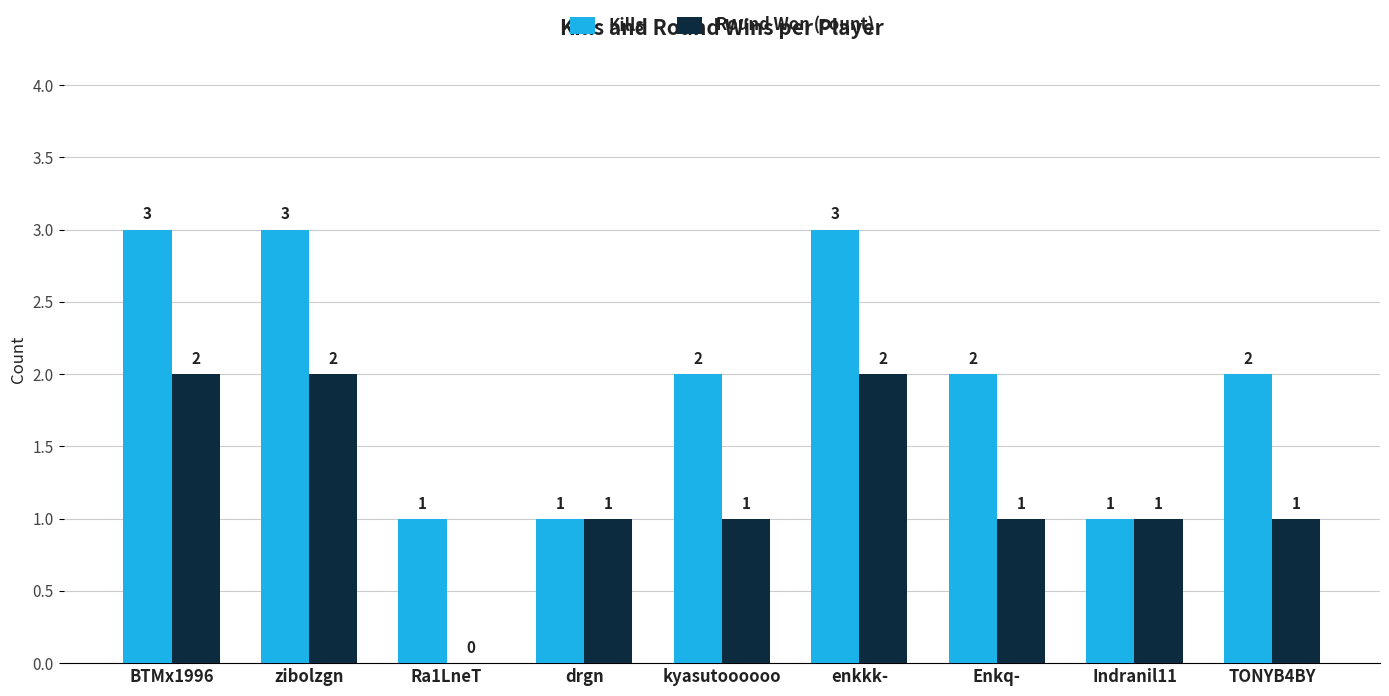

What is the sum of all Round Won (count) values?

11